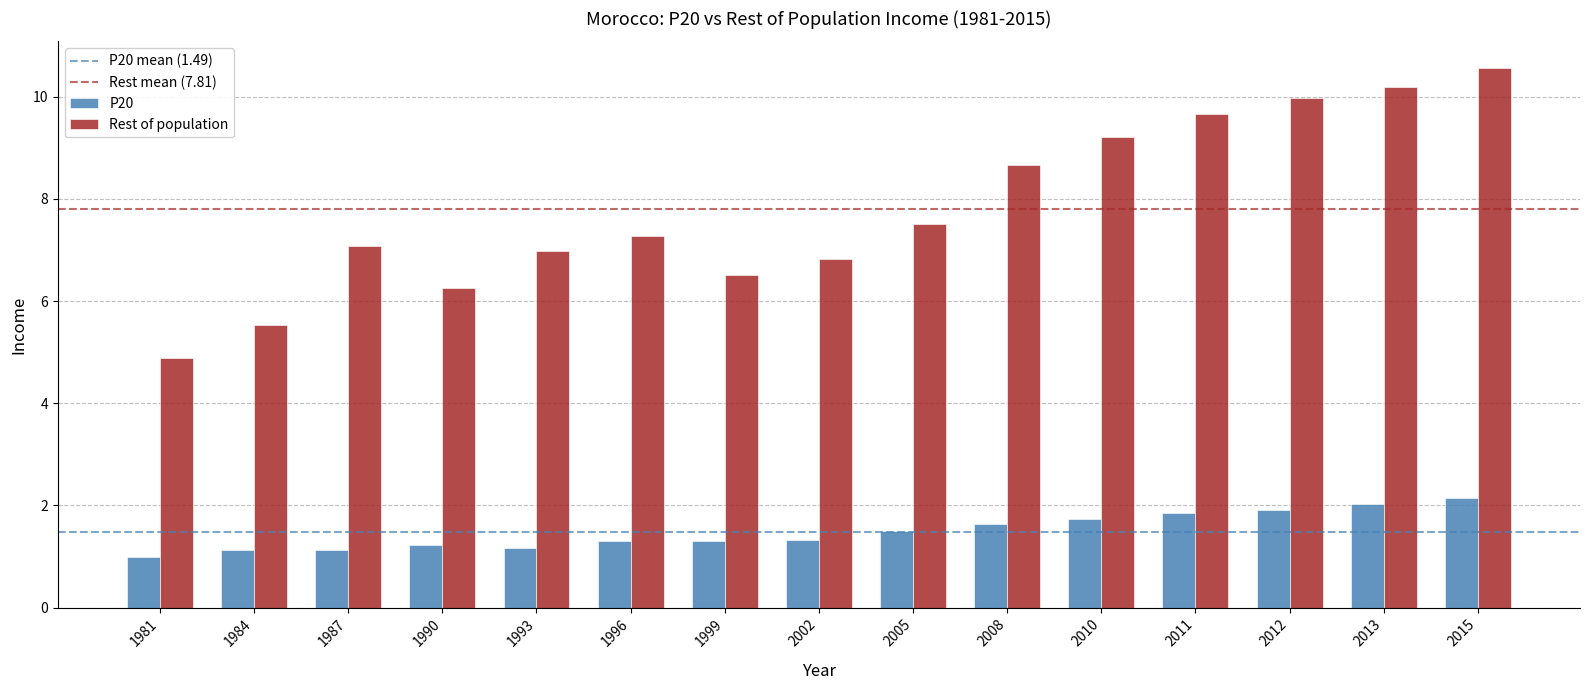

Rank the series by their maximum value, from highest to lowest.

Rest of population, P20